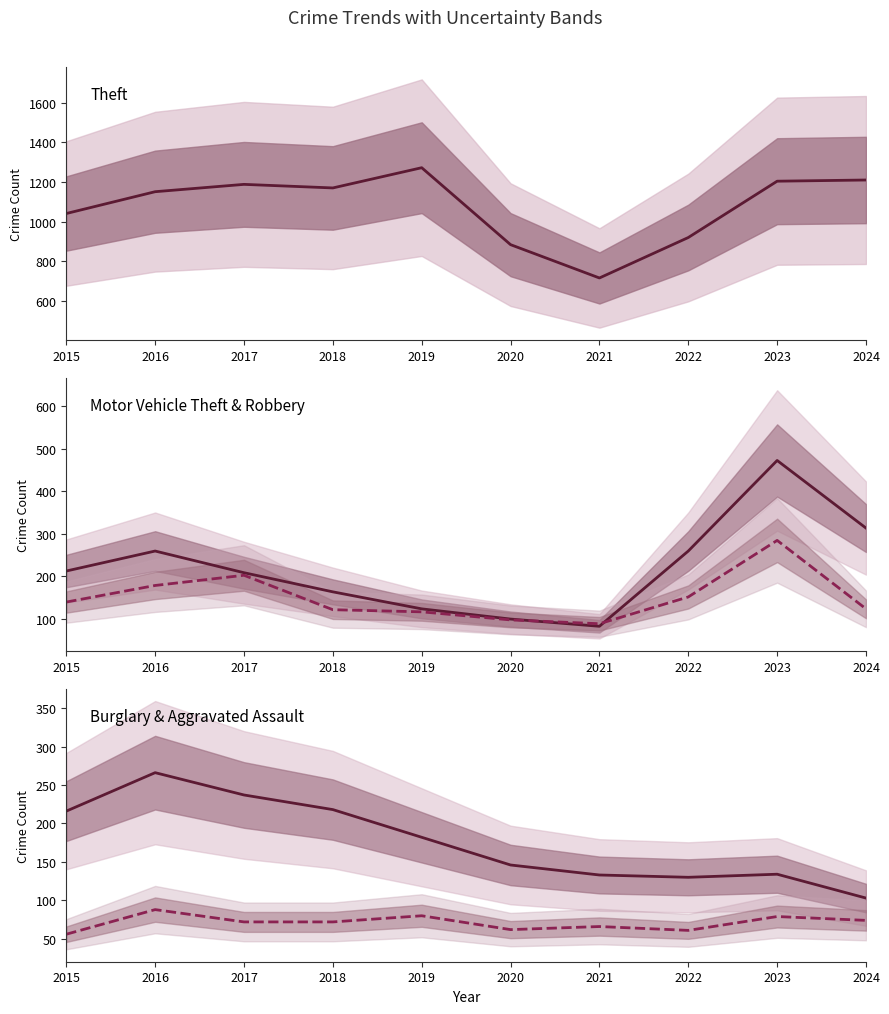

Is it true that Robbery equals 49 at 2024?

False